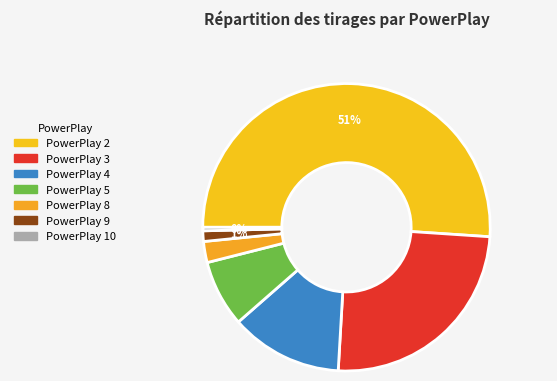

Count the number of slices in the pie.

7